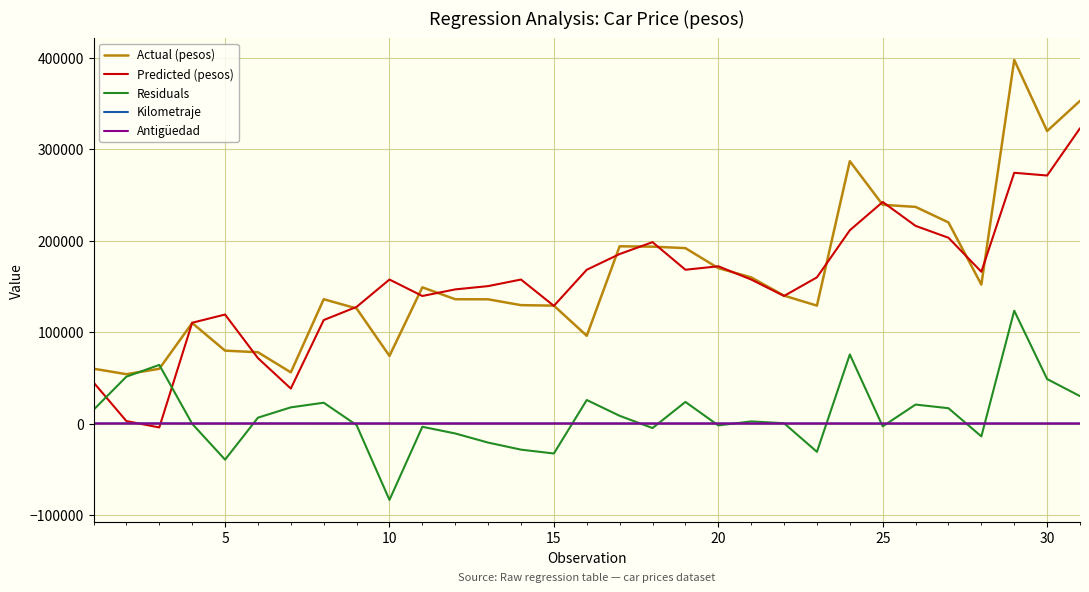

True or false: Kilometraje and Actual (pesos) intersect in this chart.

False